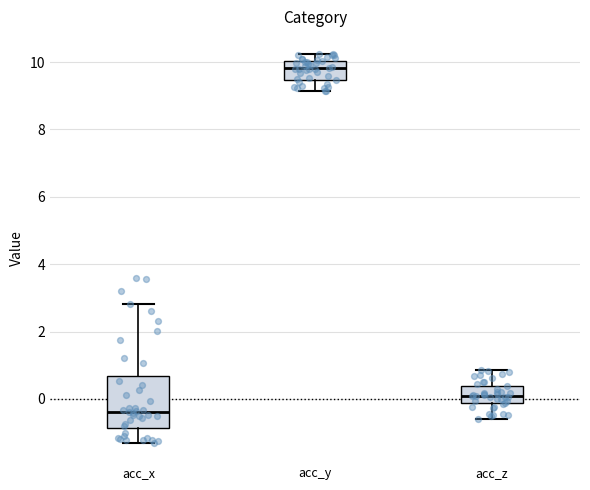

Reading left to right, transcribe this box plot: for each box, give where its median line is, the range the box spans, and where its two whiskers end, as read against the y-axis. The values are not printed on the chart, so give them approximately, as read against the axis.

acc_x: median -0.4, box -0.8 to 0.6, whiskers -1.4 to 2.8
acc_y: median 9.8, box 9.4 to 10.0, whiskers 9.2 to 10.2
acc_z: median 0.0, box -0.2 to 0.4, whiskers -0.6 to 0.8